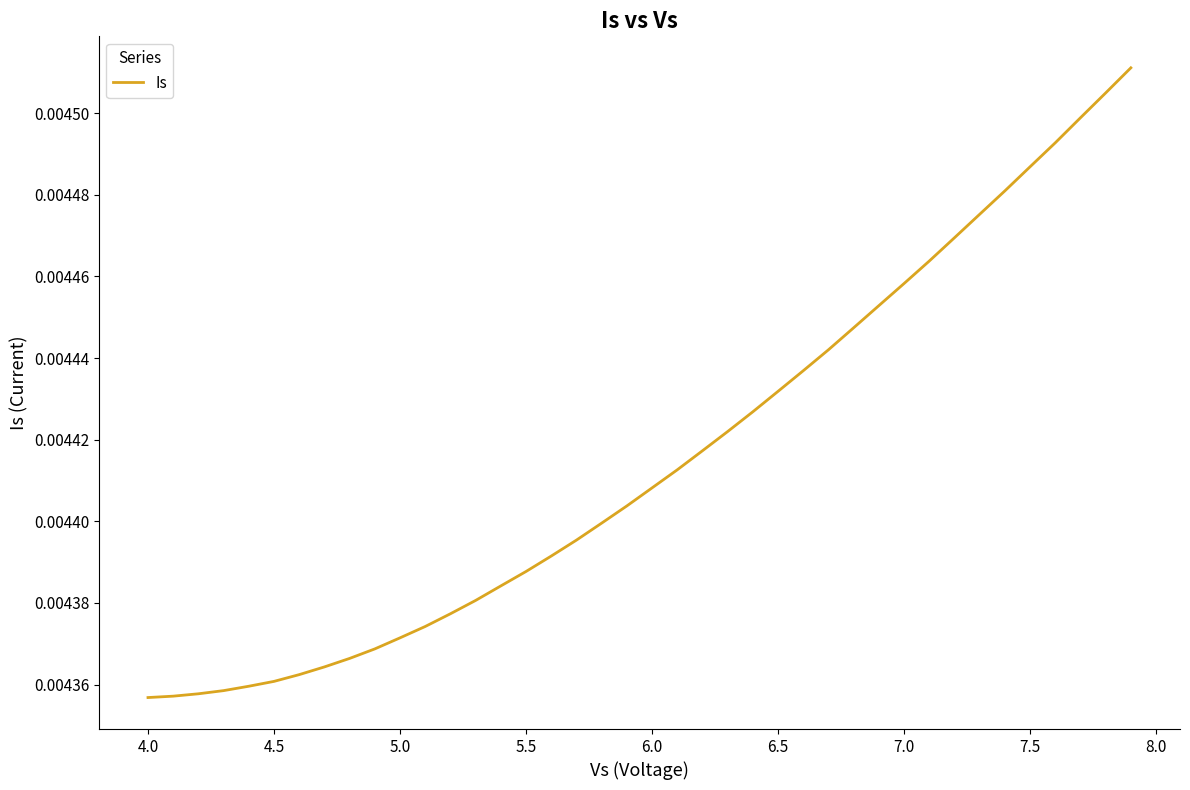

How many lines are shown in the chart?

1